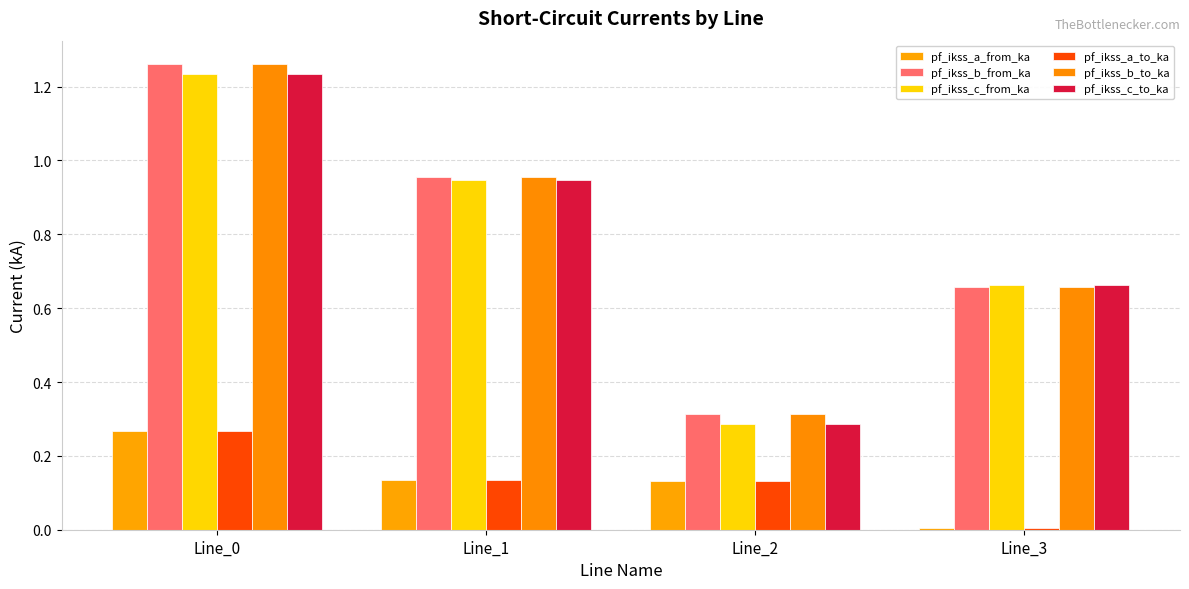

Are the bars grouped side by side (vs. stacked)?

Yes